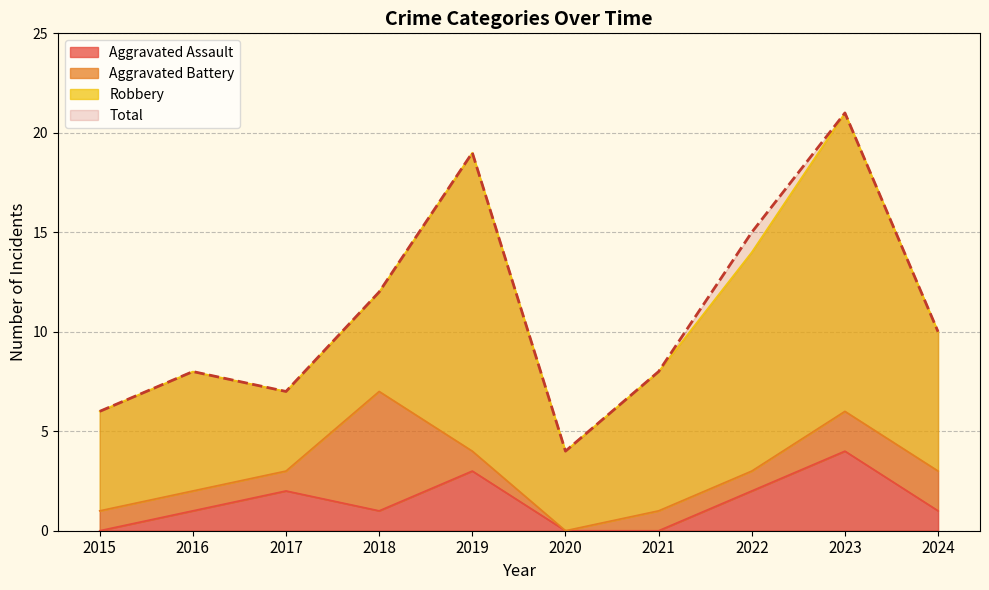

True or false: Total and Aggravated Assault cross at least once.

False